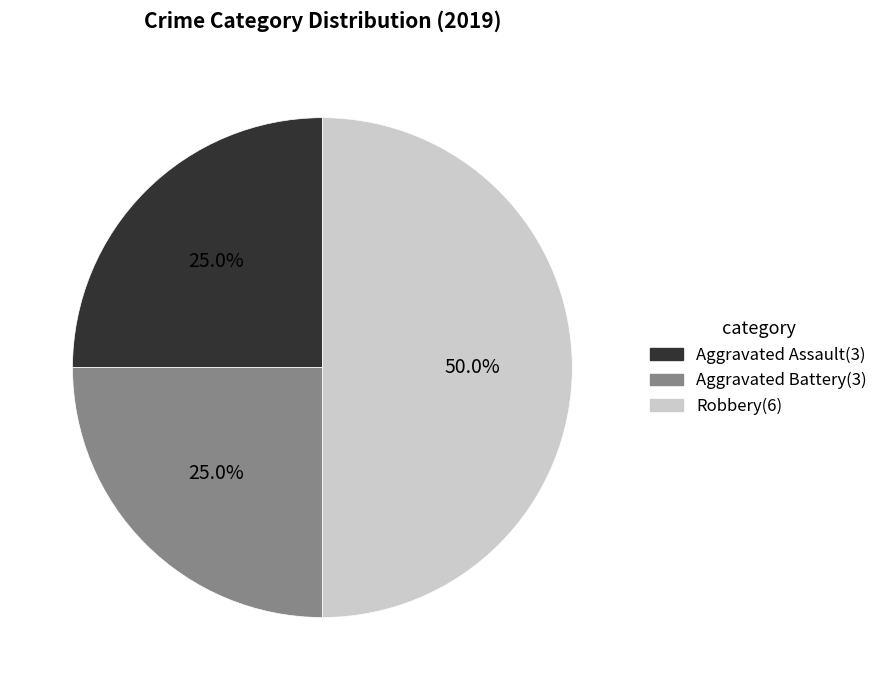

Combined, what portion of the pie is Aggravated Battery and Robbery?

75.0%